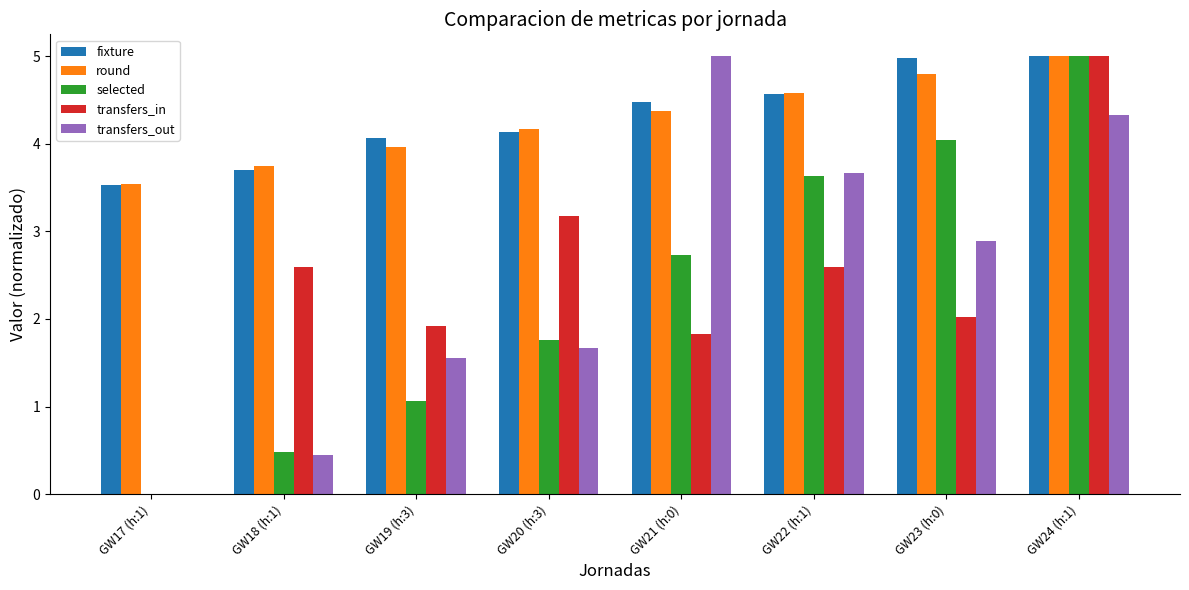

What are all the series names shown in the legend?

fixture, round, selected, transfers_in, transfers_out